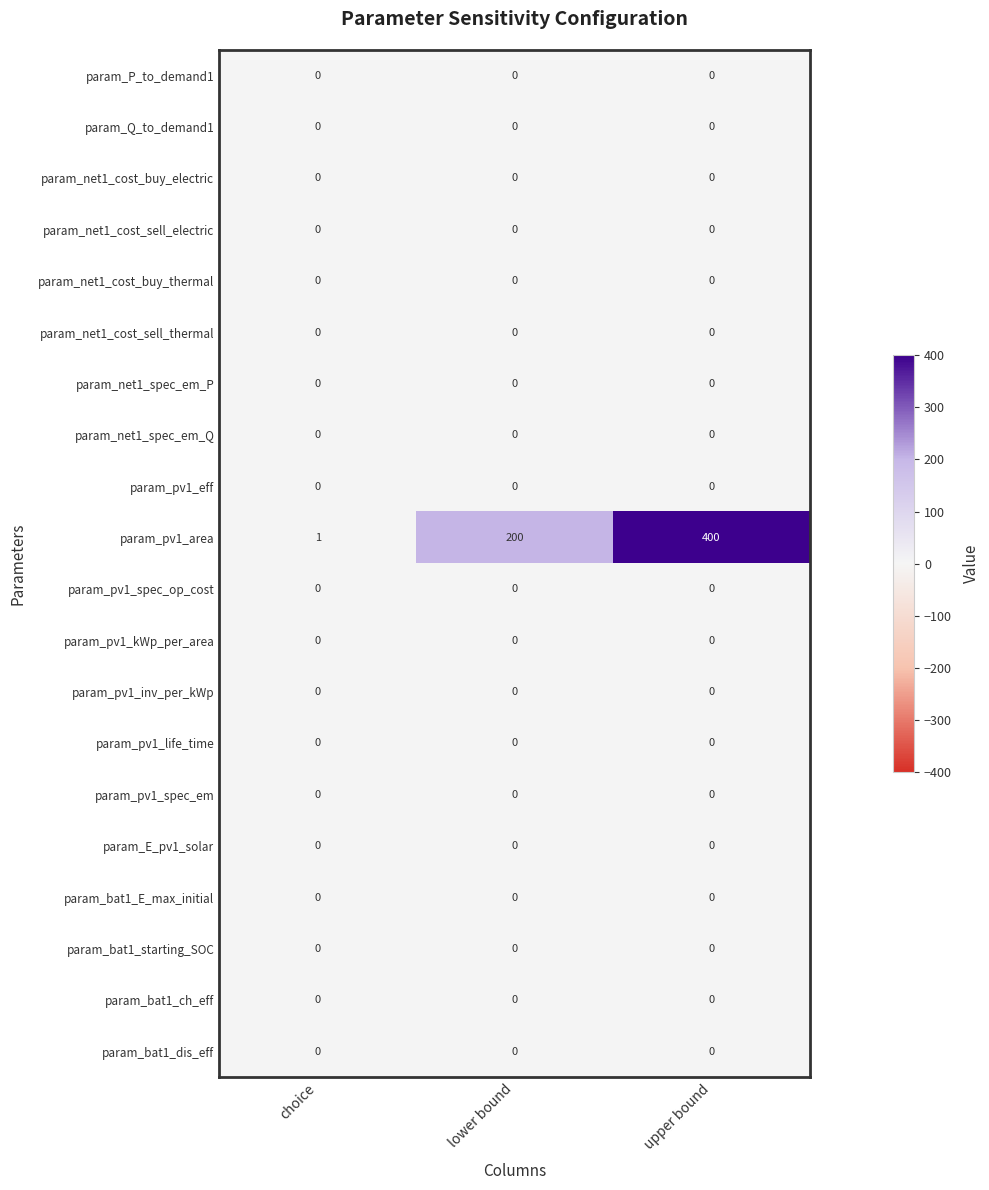

What is the spread (max minus min) of values at upper bound?

400